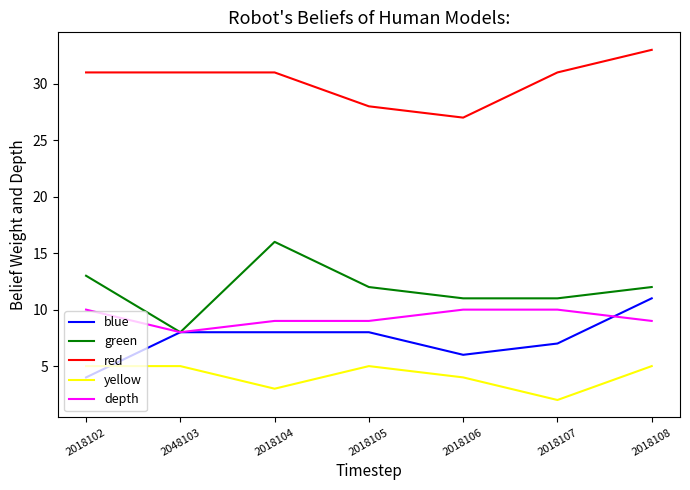

Which series changed the most between 2018106 and 2018108?

red